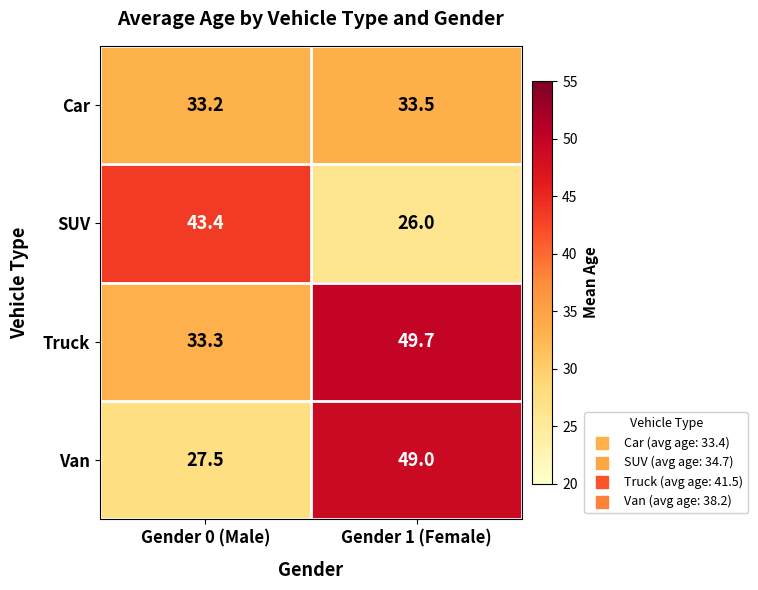

Reading left to right, transcribe all the data shown in this chart.

Car: Gender 0 (Male)=33.2	Gender 1 (Female)=33.5
SUV: Gender 0 (Male)=43.4	Gender 1 (Female)=26.0
Truck: Gender 0 (Male)=33.3	Gender 1 (Female)=49.7
Van: Gender 0 (Male)=27.5	Gender 1 (Female)=49.0